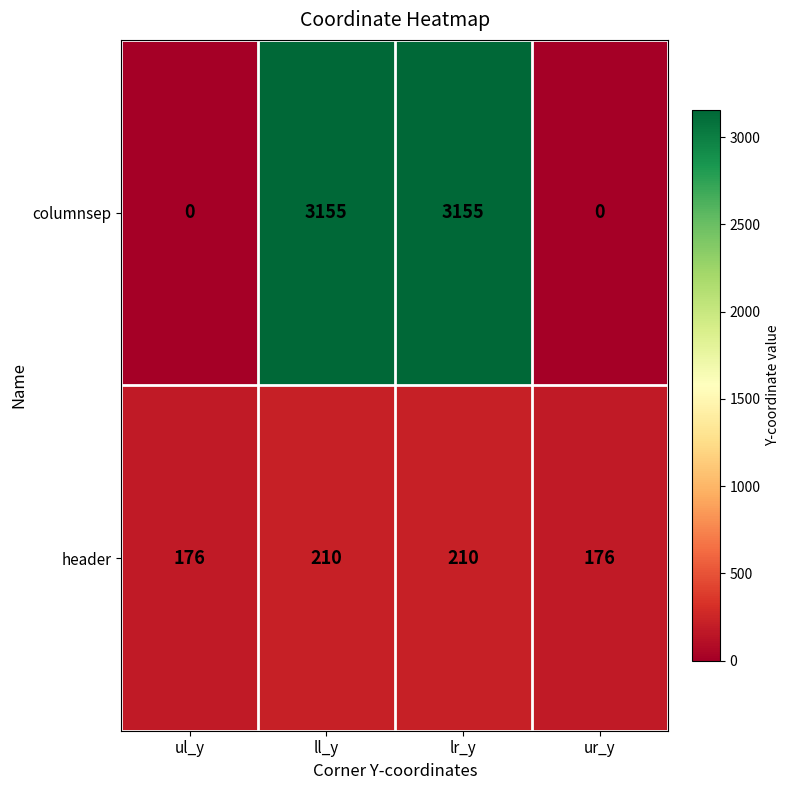

How many values in columnsep are above zero?

2